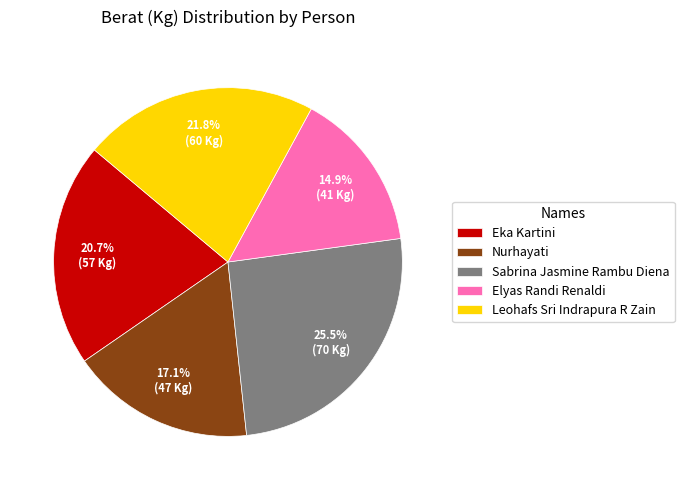

Which has a higher value, Elyas Randi Renaldi or Eka Kartini?

Eka Kartini